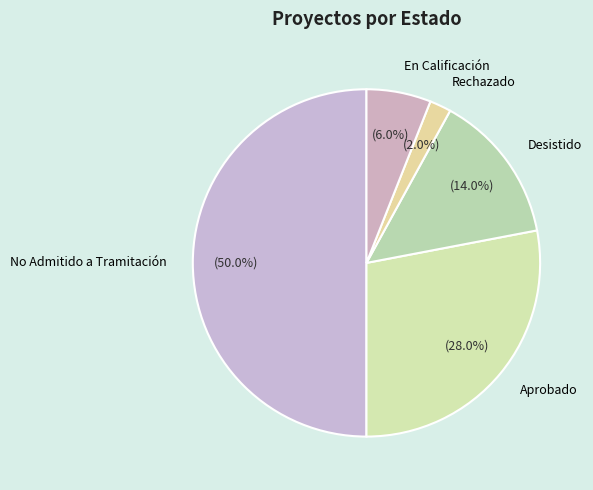

What is the total percentage of Desistido and No Admitido a Tramitación?

64.0%